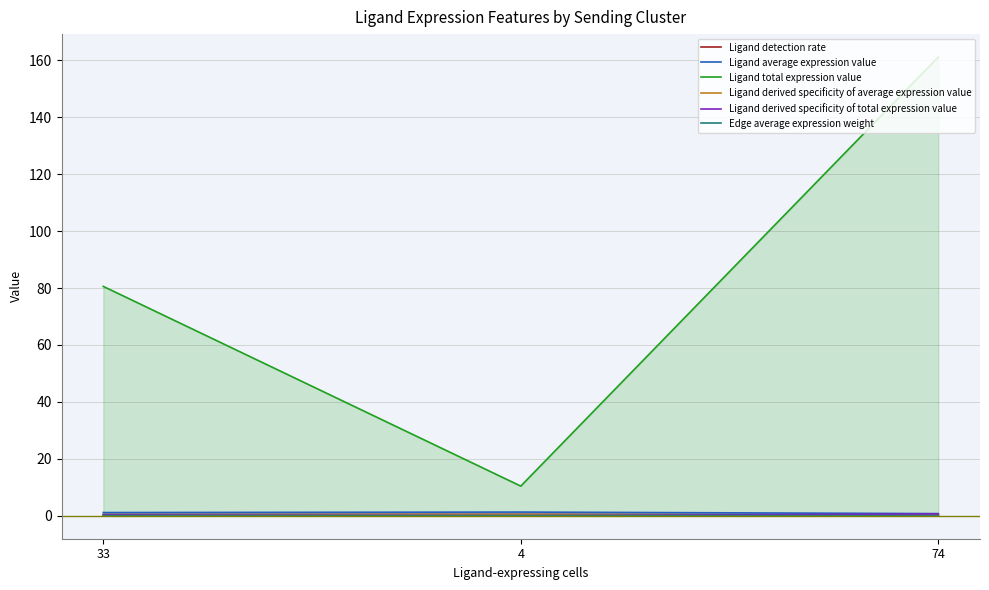

What is the difference between the second highest and minimum values in the Ligand derived specificity of average expression value series?

0.1